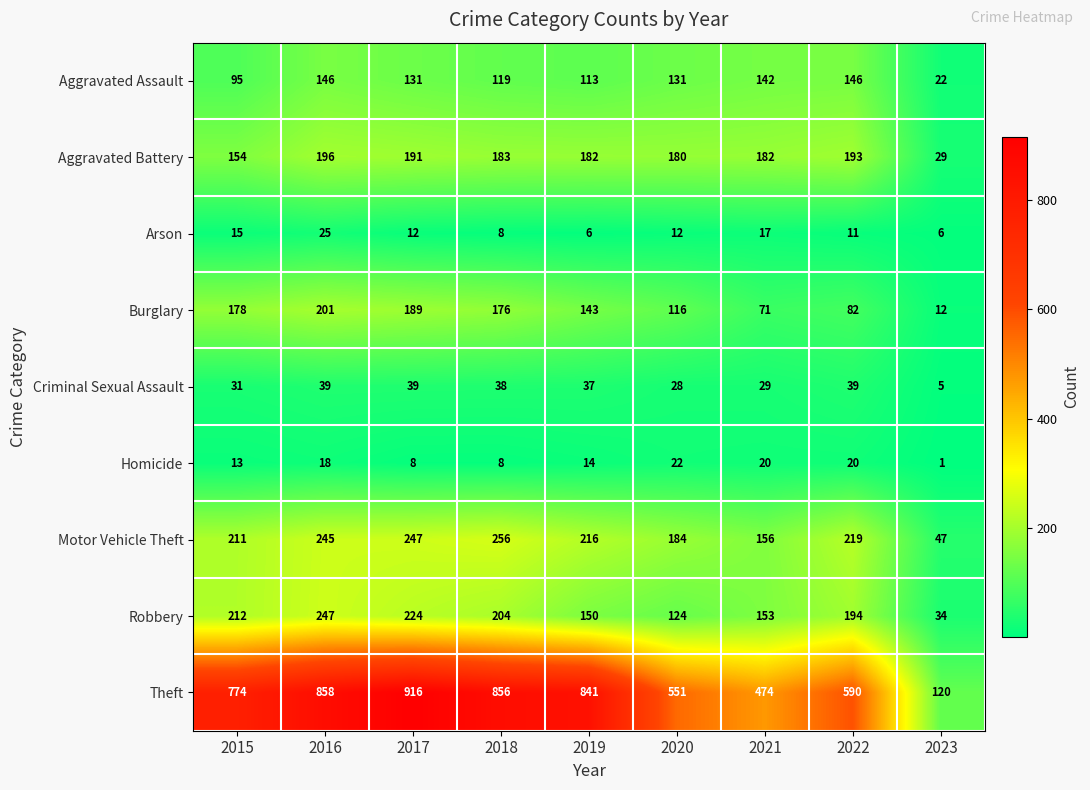

Rank the series by their maximum value, from highest to lowest.

Theft, Motor Vehicle Theft, Robbery, Burglary, Aggravated Battery, Aggravated Assault, Criminal Sexual Assault, Arson, Homicide